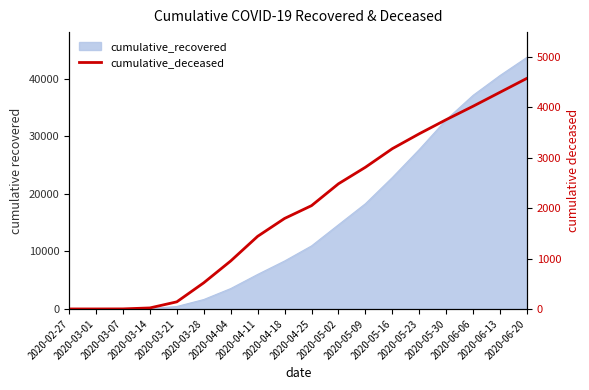

What is the label of the 18th point from the right?

2020-02-27